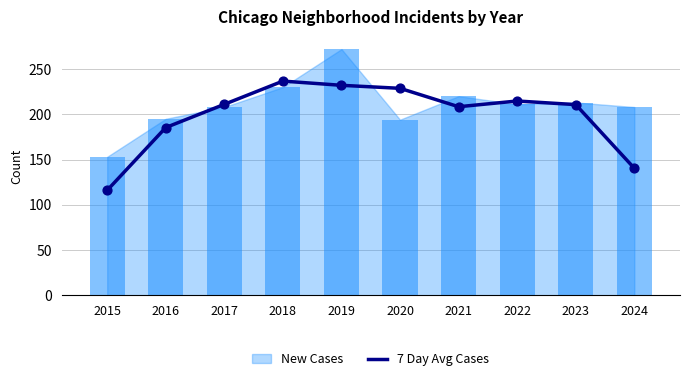

Between 2018 and 2015, which is larger?

2018